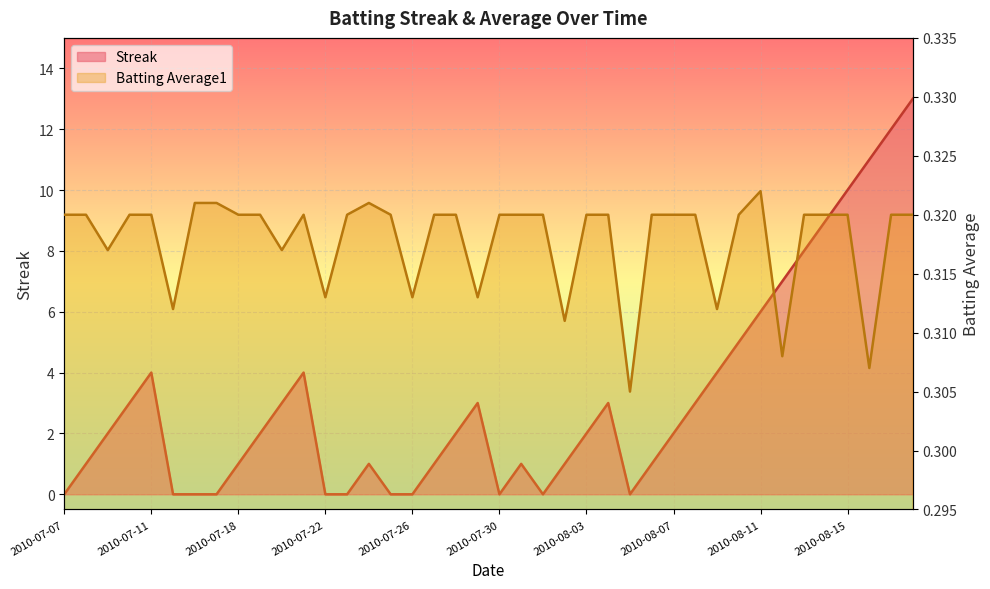

Which series ends up on top after the final intersection of Batting Average1 and Streak?

Streak